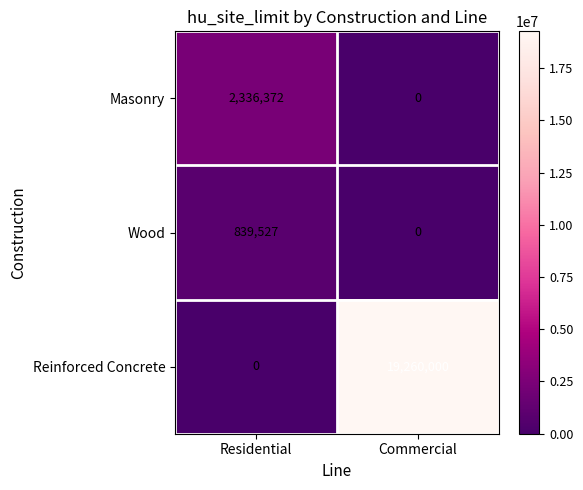

Read the Masonry value at Residential, to the nearest 50.

2336350